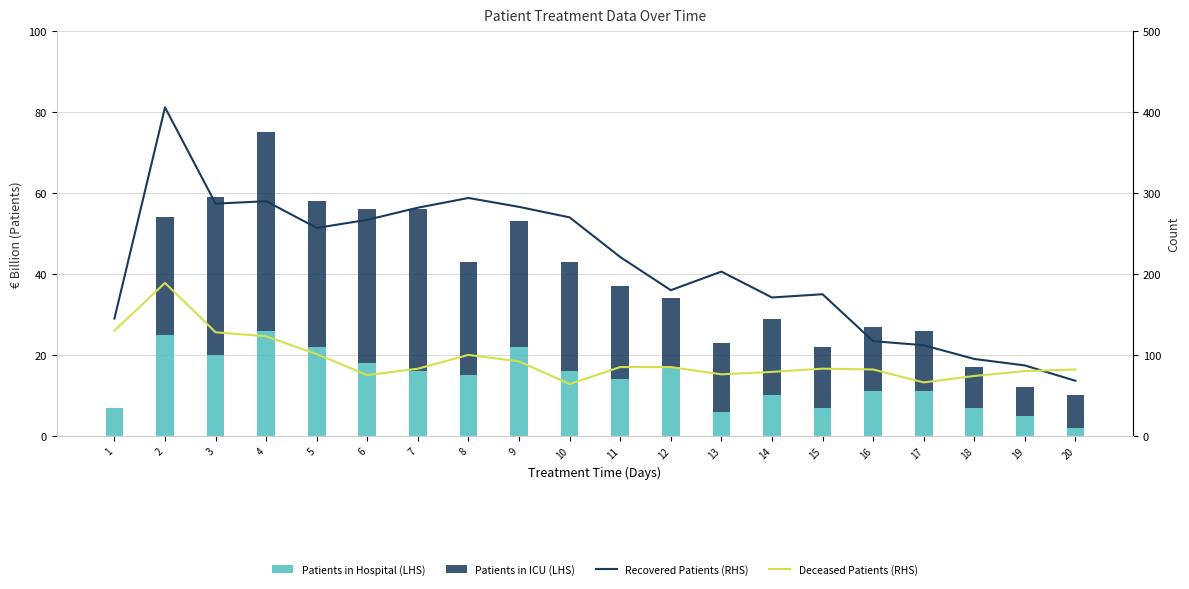

At how many categories does at least one series exceed 53?

20